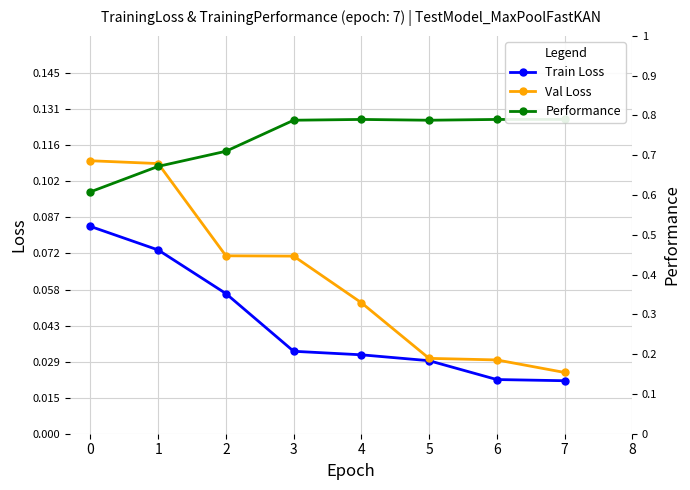

What is the sum of all Val Loss values?

0.5